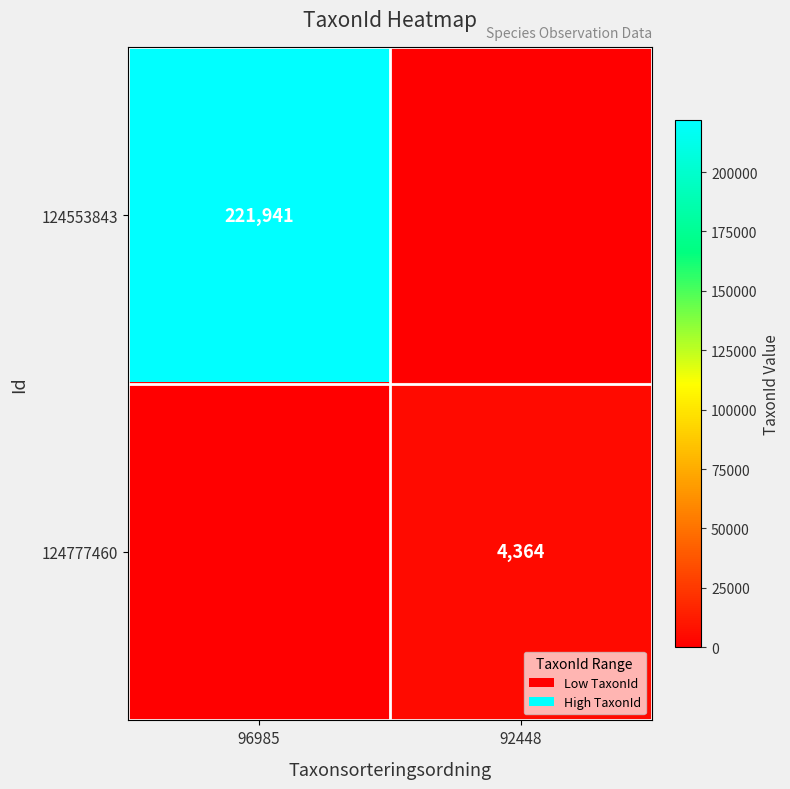

The 124777460 series shows 6123 at 92448. True or false?

False